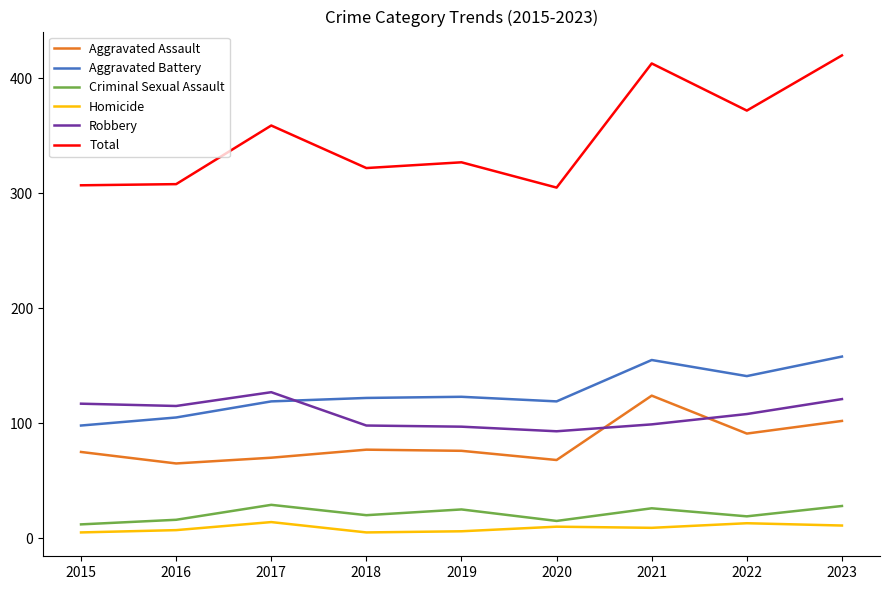

After their last crossing, which series has the higher values: Robbery or Aggravated Battery?

Aggravated Battery